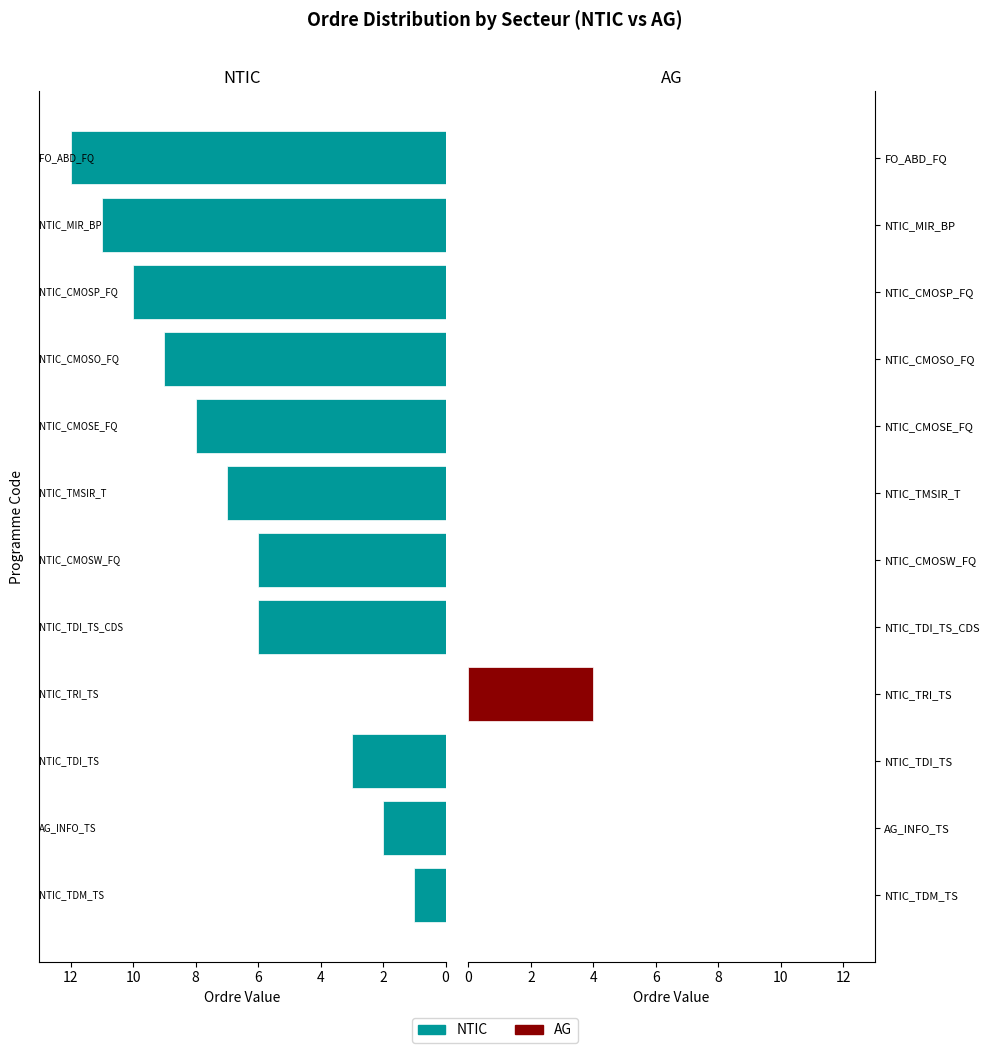

The value of NTIC at NTIC_MIR_BP is 11. True or false?

True